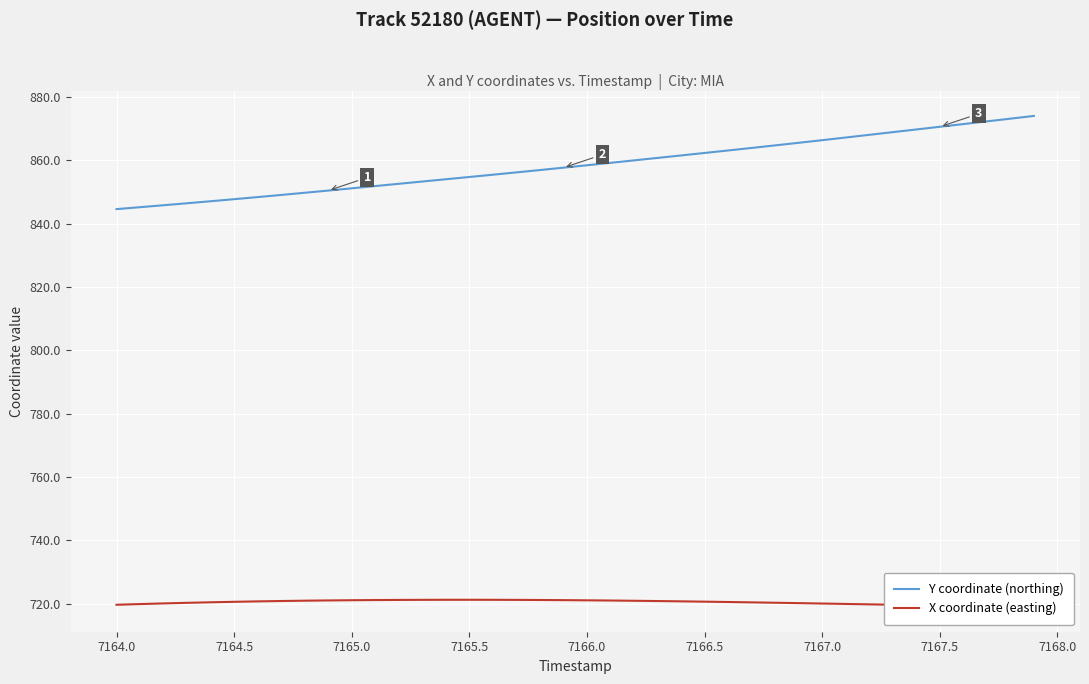

How many lines are shown in the chart?

2